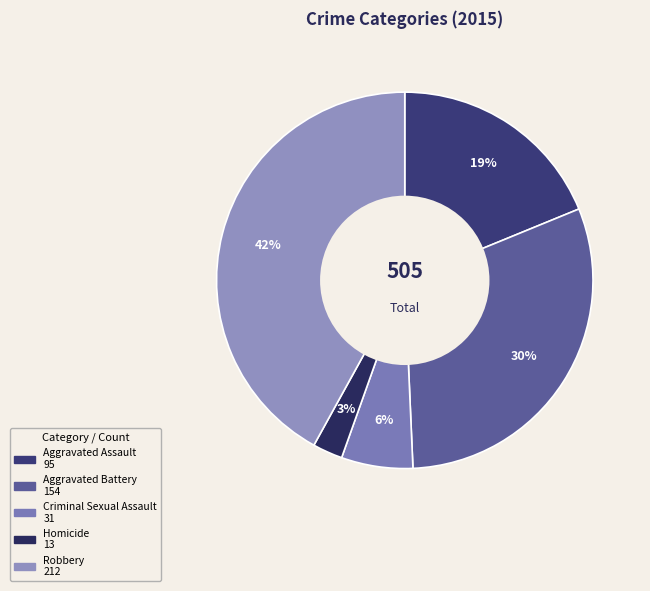

Do Robbery and Criminal Sexual Assault together represent more than half of the pie?

No